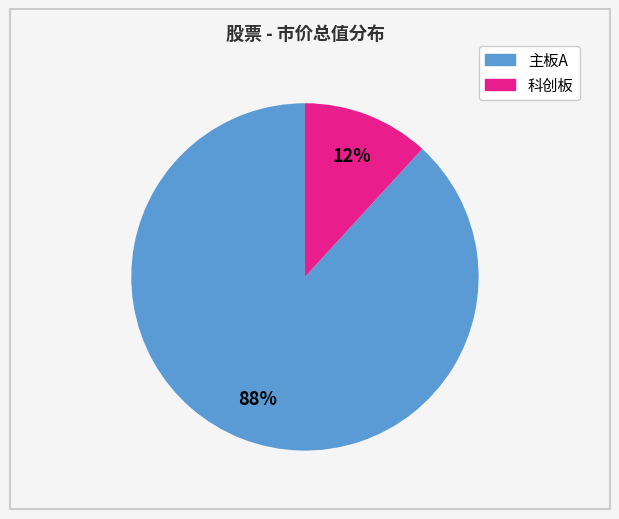

To the nearest percent, what is the average slice percentage?

50%